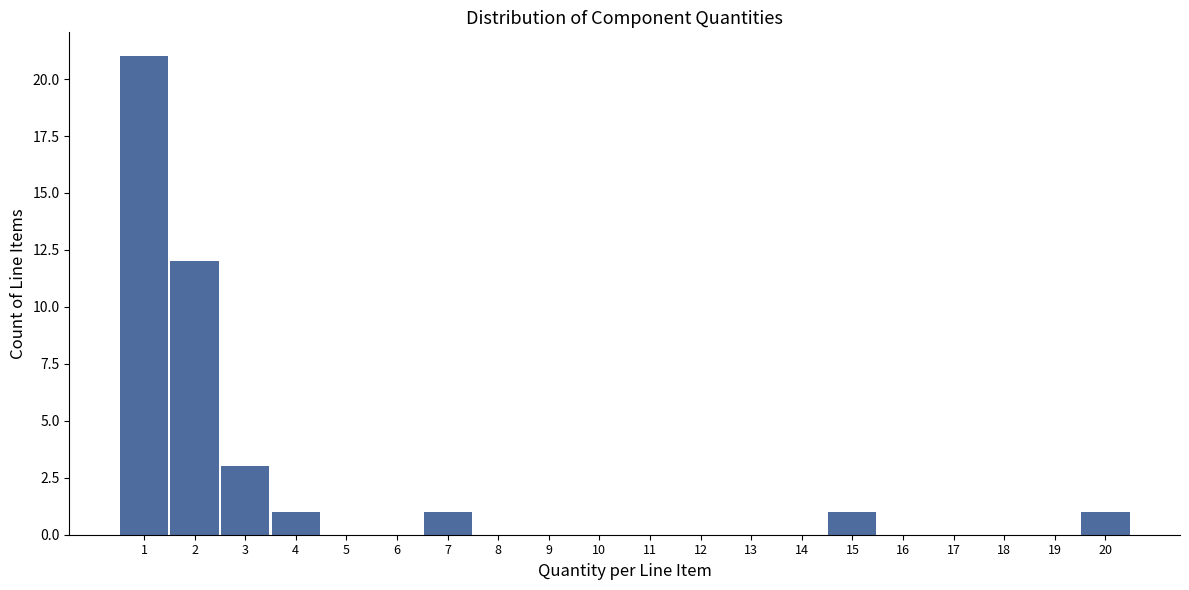

Reading left to right, extract all data points from this chart.

1=21	2=12	3=3	4=1	5=0	6=0	7=1	8=0	9=0	10=0	11=0	12=0	13=0	14=0	15=1	16=0	17=0	18=0	19=0	20=1